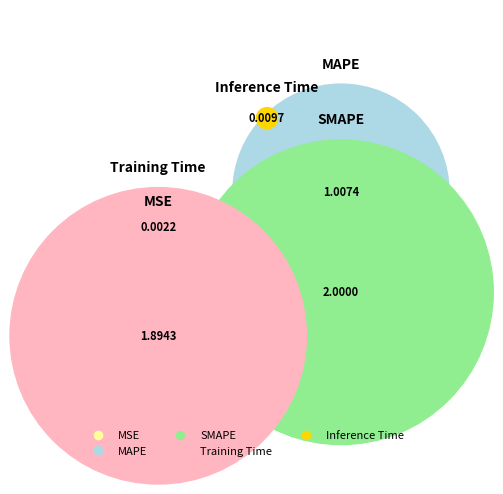

Is it true that MAPE is 21% of the pie?

True